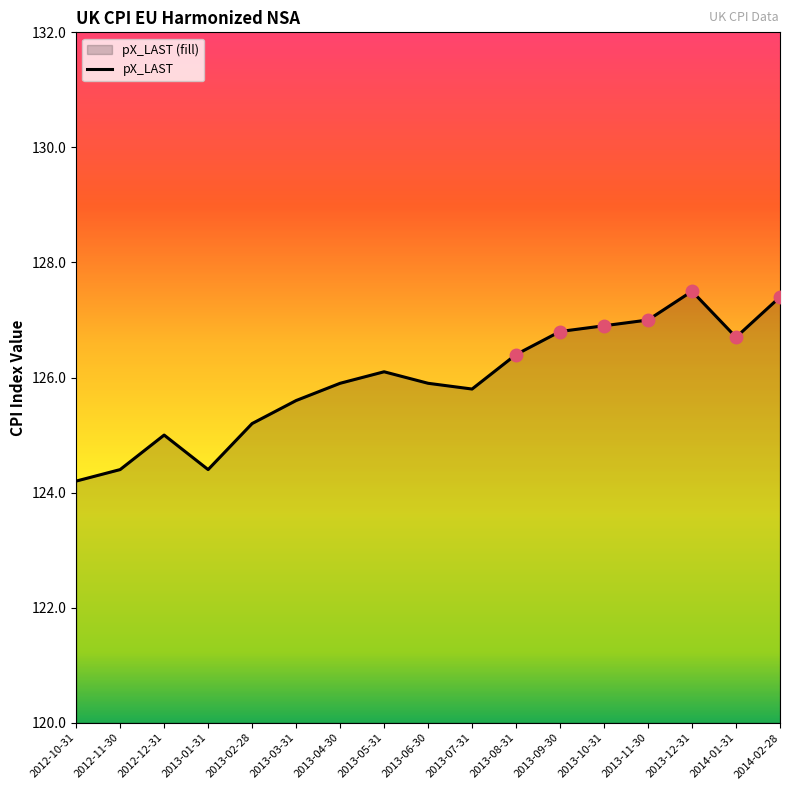

Reading left to right, extract all data points from this chart.

2012-10-31=124.2	2012-11-30=124.4	2012-12-31=125.0	2013-01-31=124.4	2013-02-28=125.2	2013-03-31=125.6	2013-04-30=125.9	2013-05-31=126.1	2013-06-30=125.9	2013-07-31=125.8	2013-08-31=126.4	2013-09-30=126.8	2013-10-31=126.9	2013-11-30=127.0	2013-12-31=127.5	2014-01-31=126.7	2014-02-28=127.4